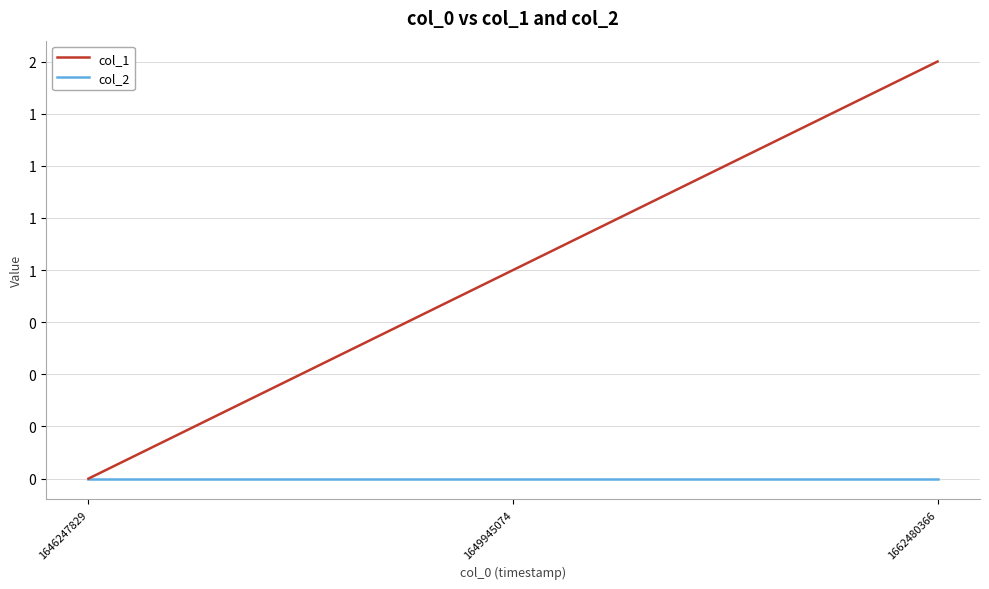

What is the total value across all series at 1649945074?

1